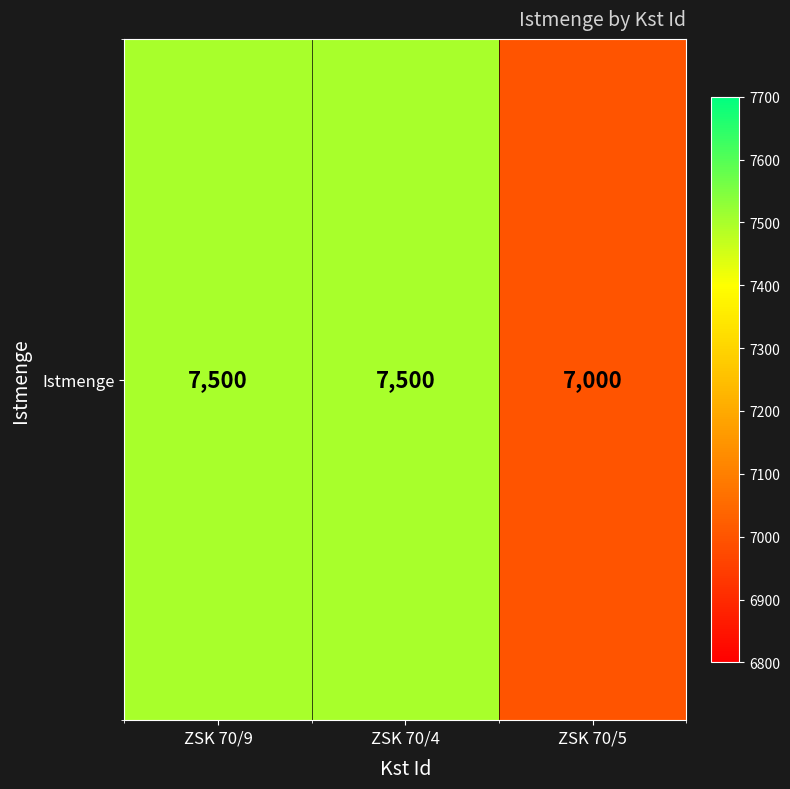

Rank the categories by value from lowest to highest.

ZSK 70/5, ZSK 70/9, ZSK 70/4